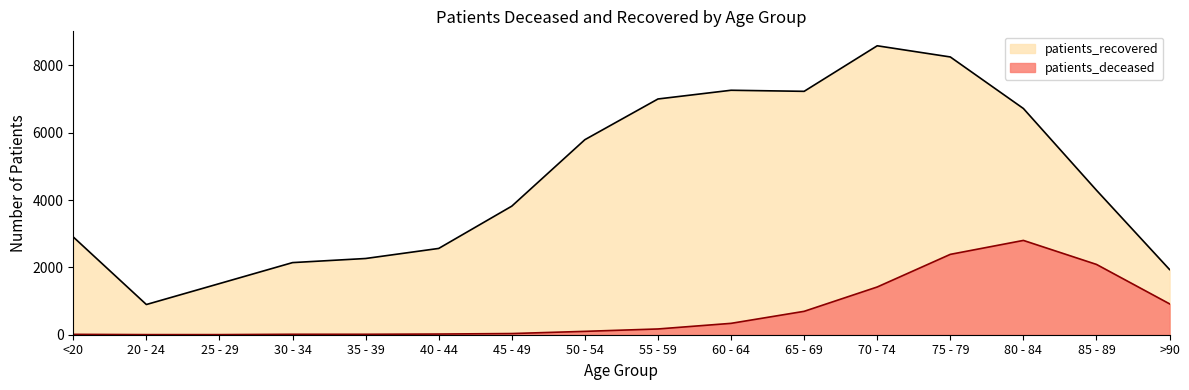

What is the difference between the patients_deceased values at 60 - 64 and 70 - 74?

1080